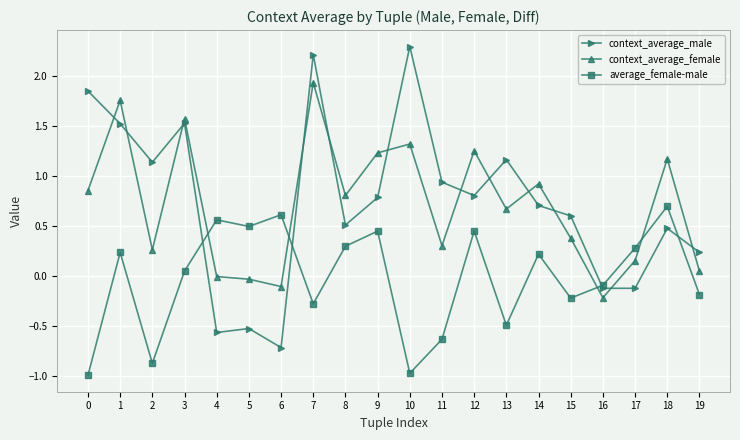

What is the difference between the context_average_male values at 9 and 4?

1.4